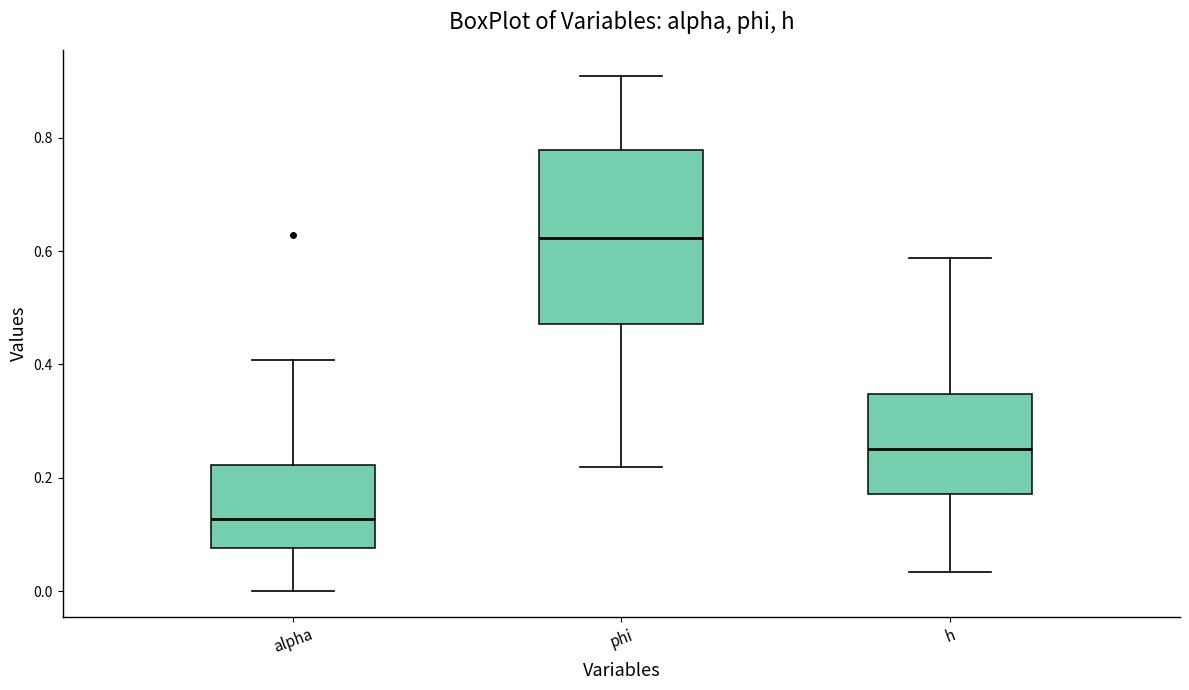

Which box has the highest median line?

phi